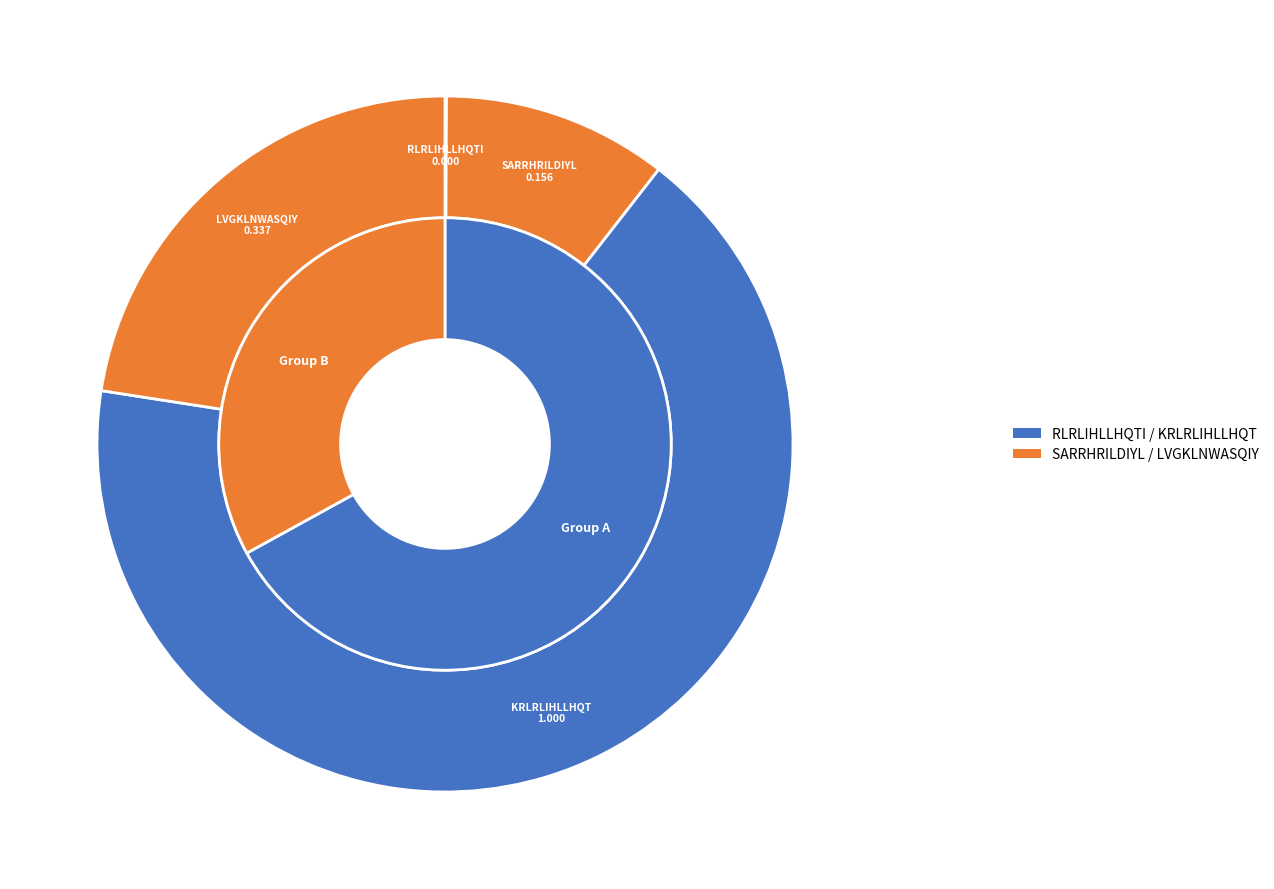

Does SARRHRILDIYL represent more than half of the total?

No